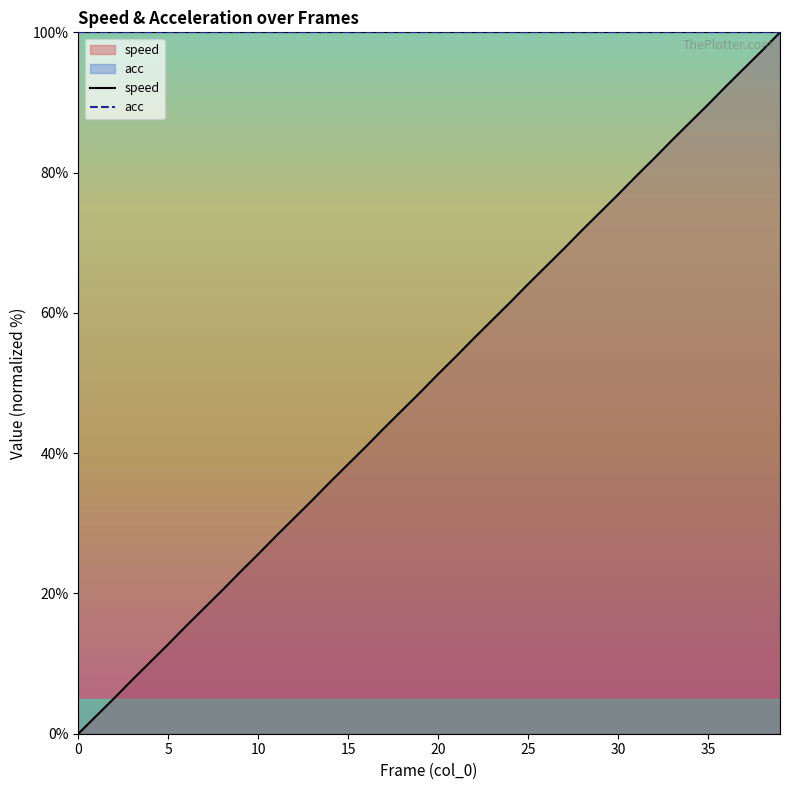

List the series in order of their overall mean, highest first.

acc, speed